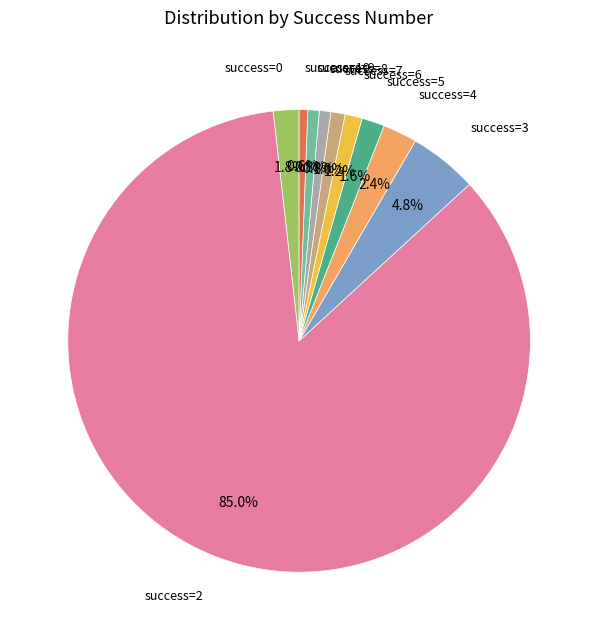

Is there any slice that represents more than half of the pie?

Yes